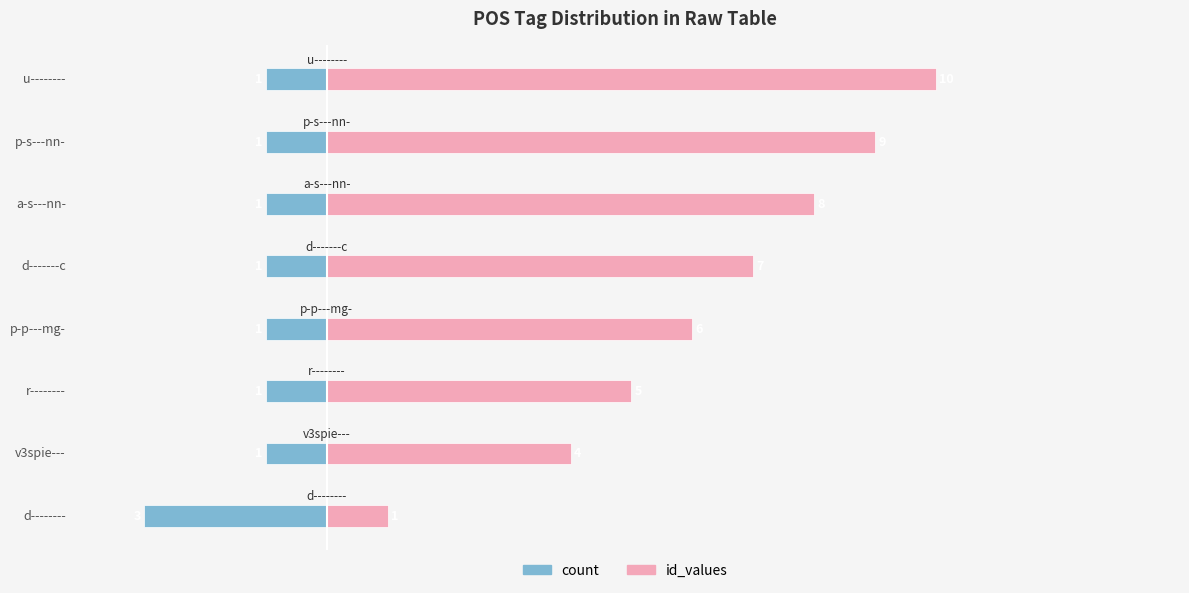

How many groups of bars are there?

8